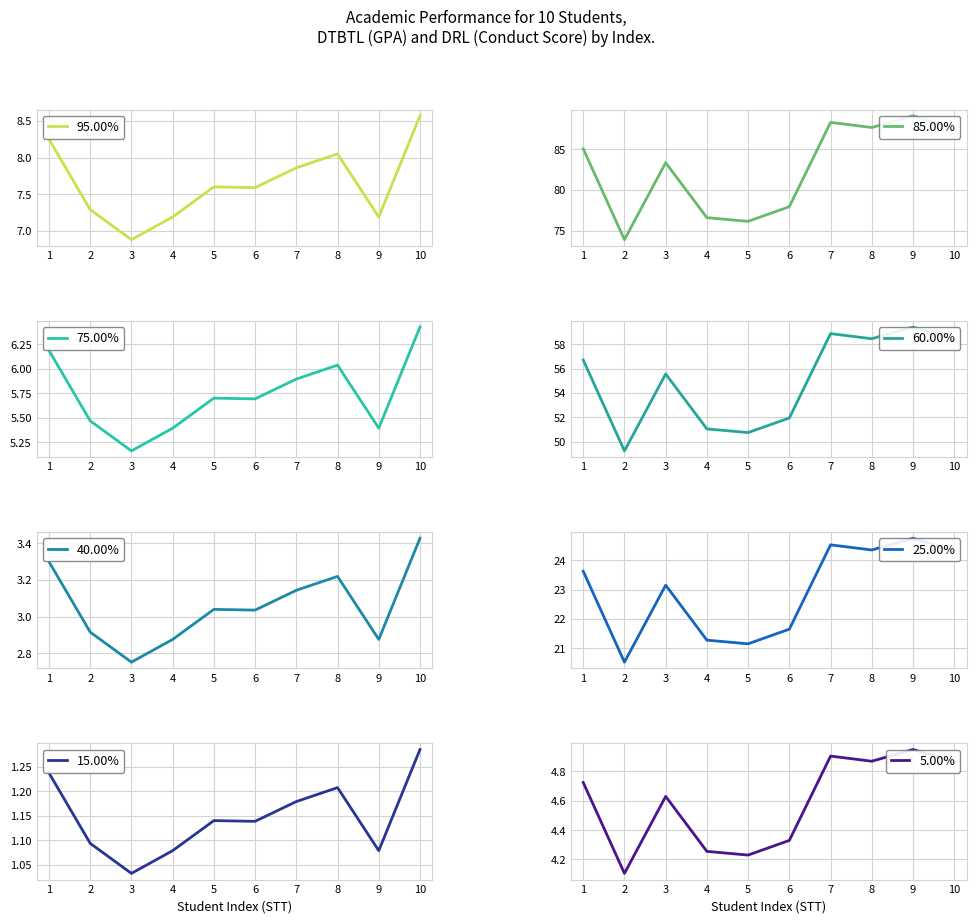

What is the value of the DRL point at the 6th from the left?

77.9